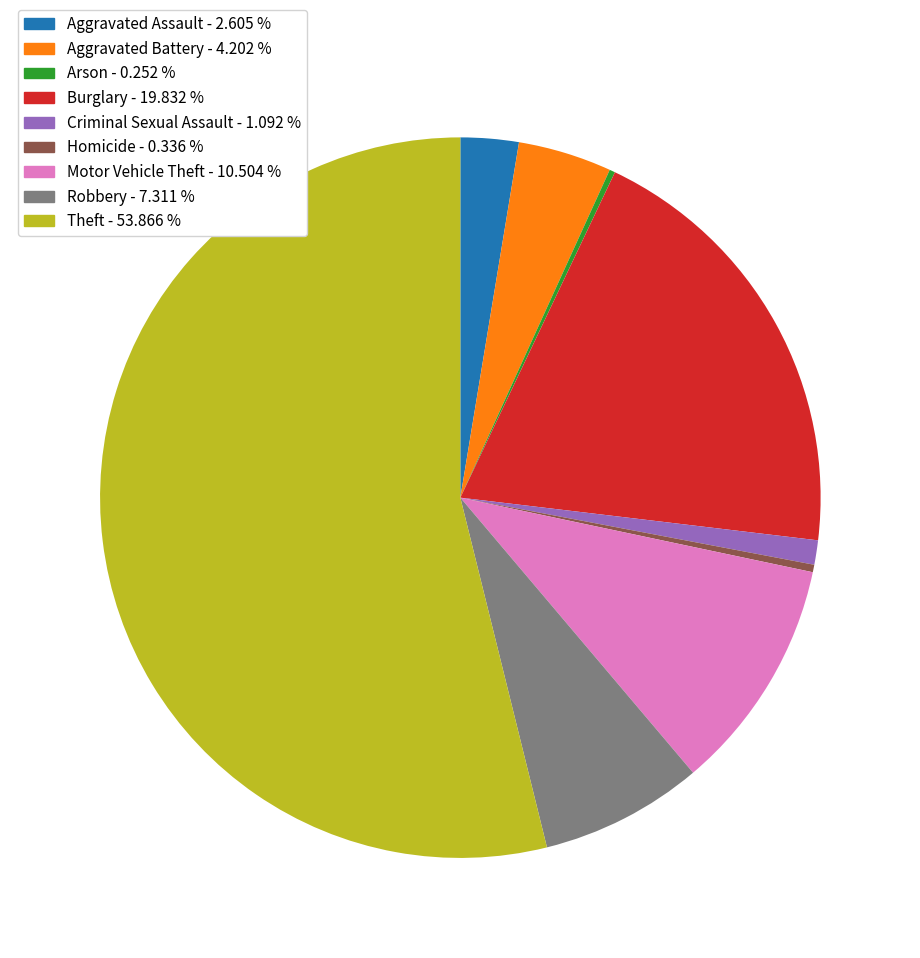

Which slice is the largest?

Theft